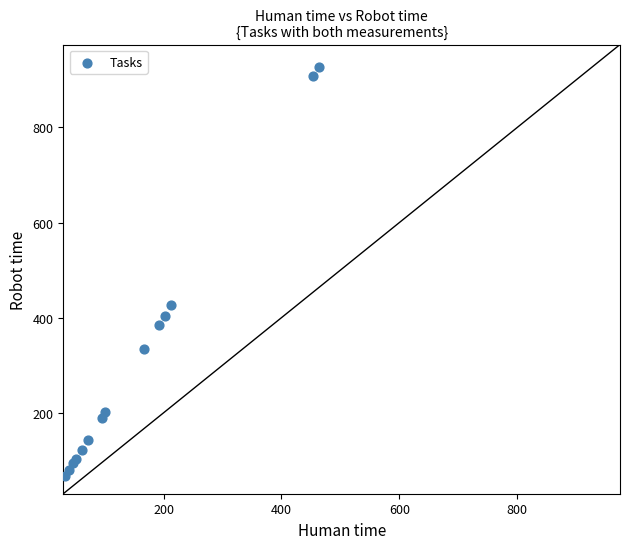

What Y value in the scatter plot is closest to 497?

426